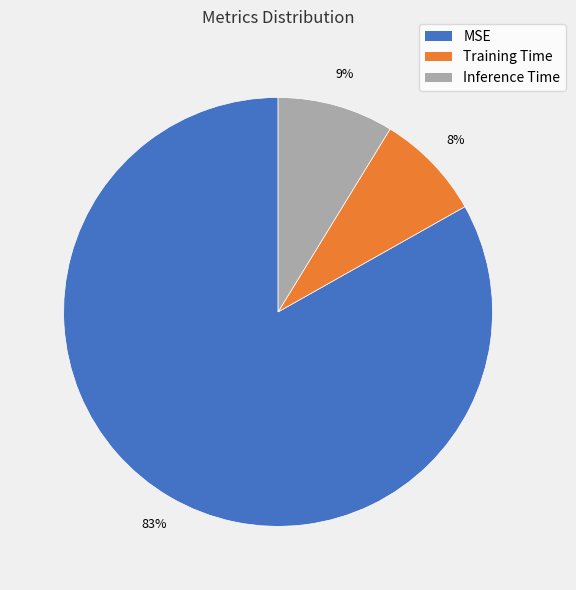

Count the number of slices in the pie.

3